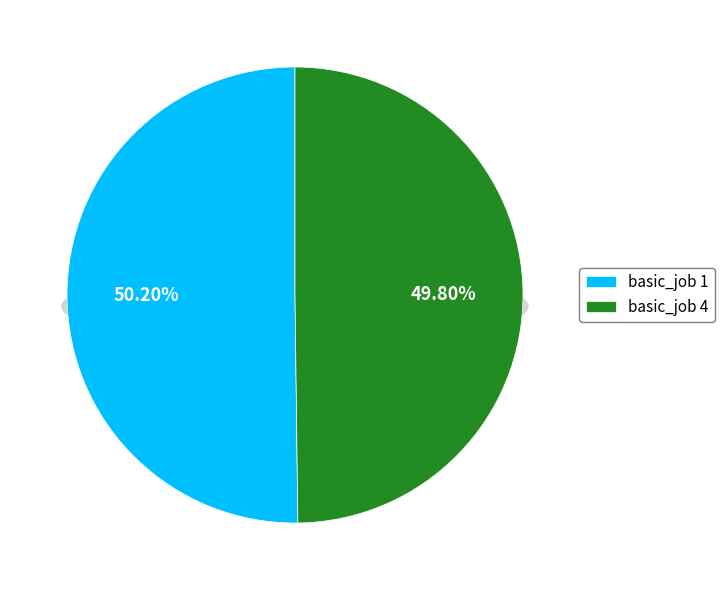

To the nearest percent, what is the combined percentage of 4 and 1?

100%